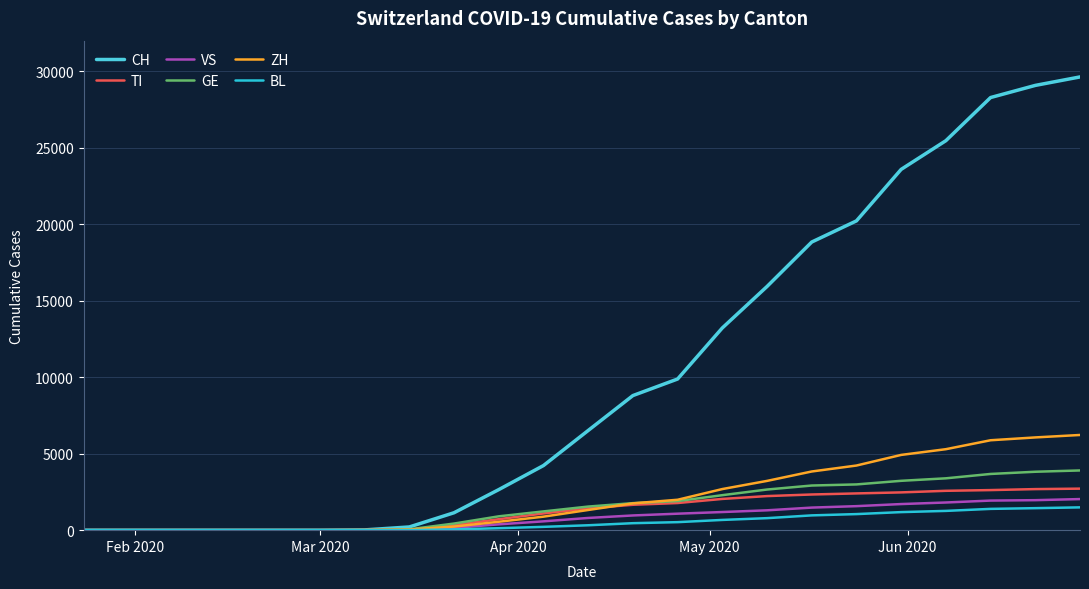

What is the maximum value for ZH?

6220